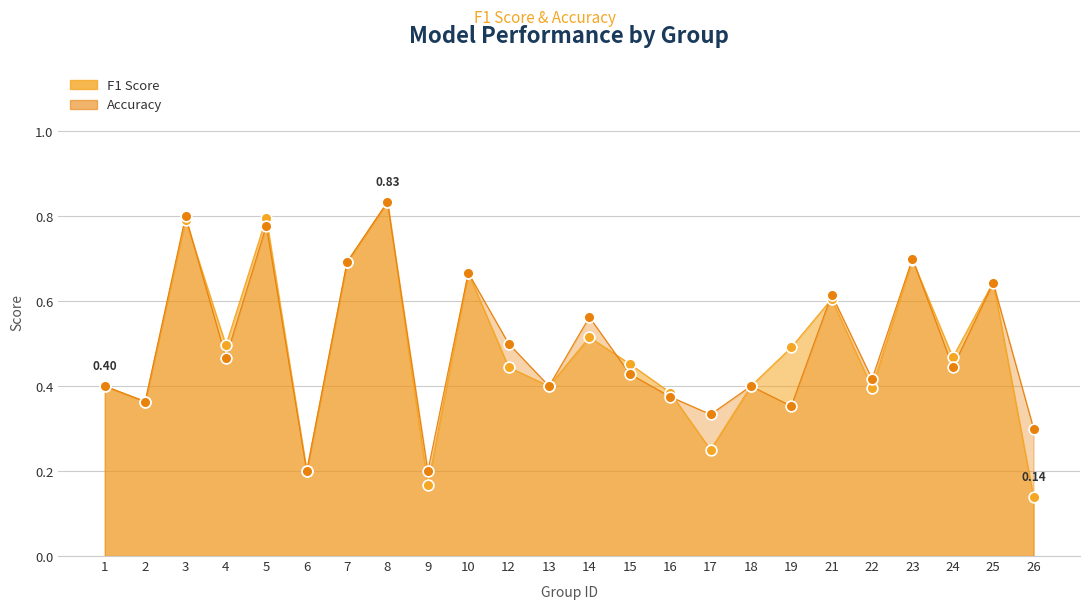

At how many categories does at least one series exceed 0?

24